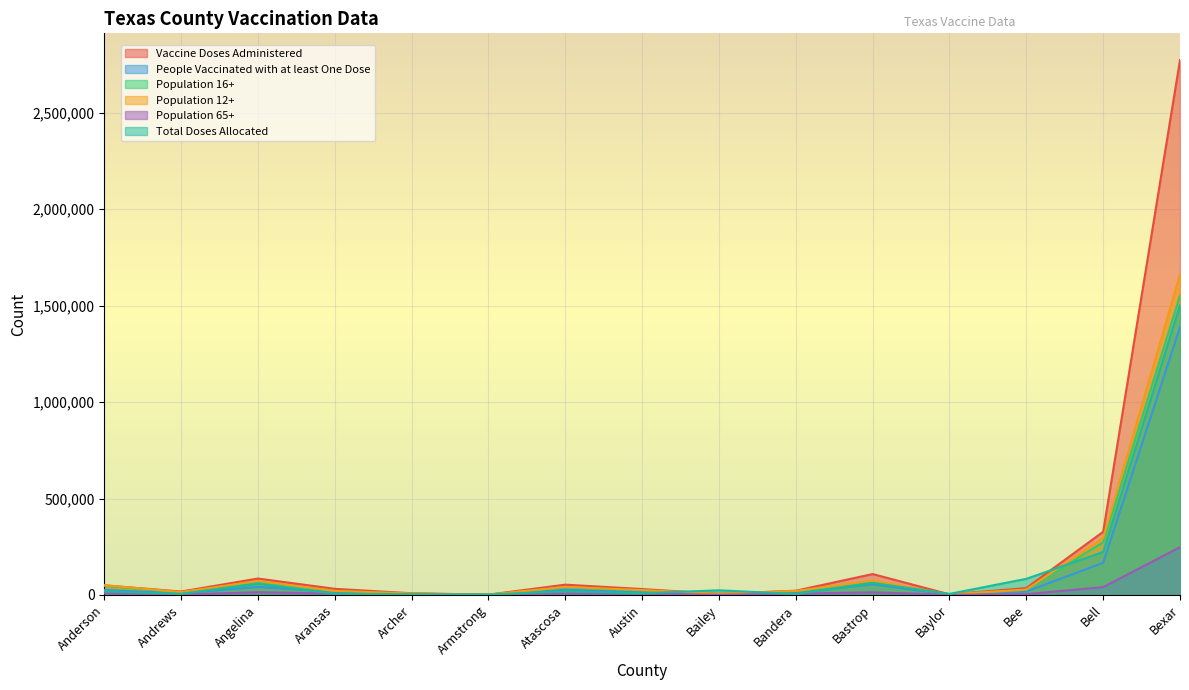

In Population 65+, how many points are higher than both neighbors (excluding endpoints)?

3